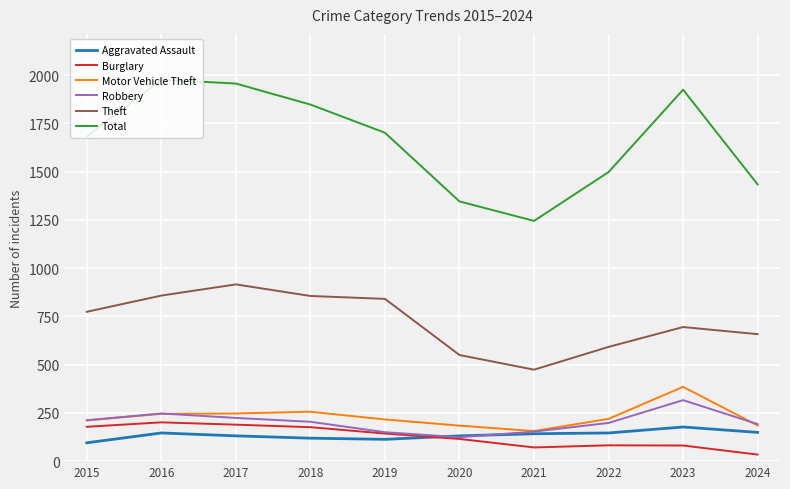

Which series has the widest spread of values?

Total